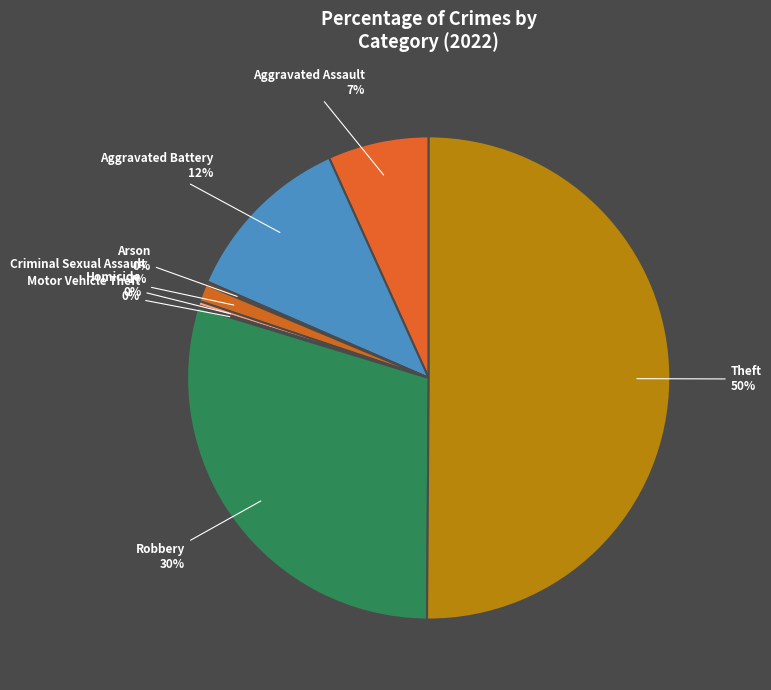

Which has a higher value, Criminal Sexual Assault or Aggravated Assault?

Aggravated Assault